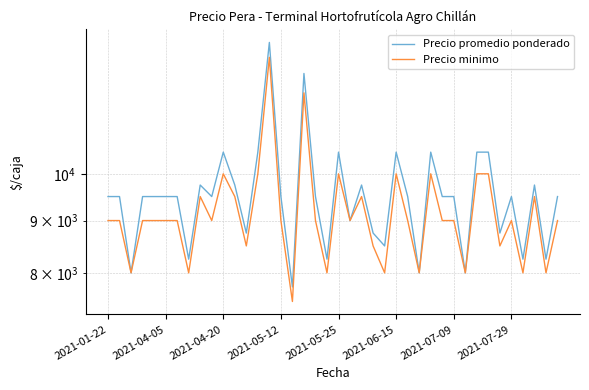

What is the sum of the Precio minimo values at 22 and 34?

18000